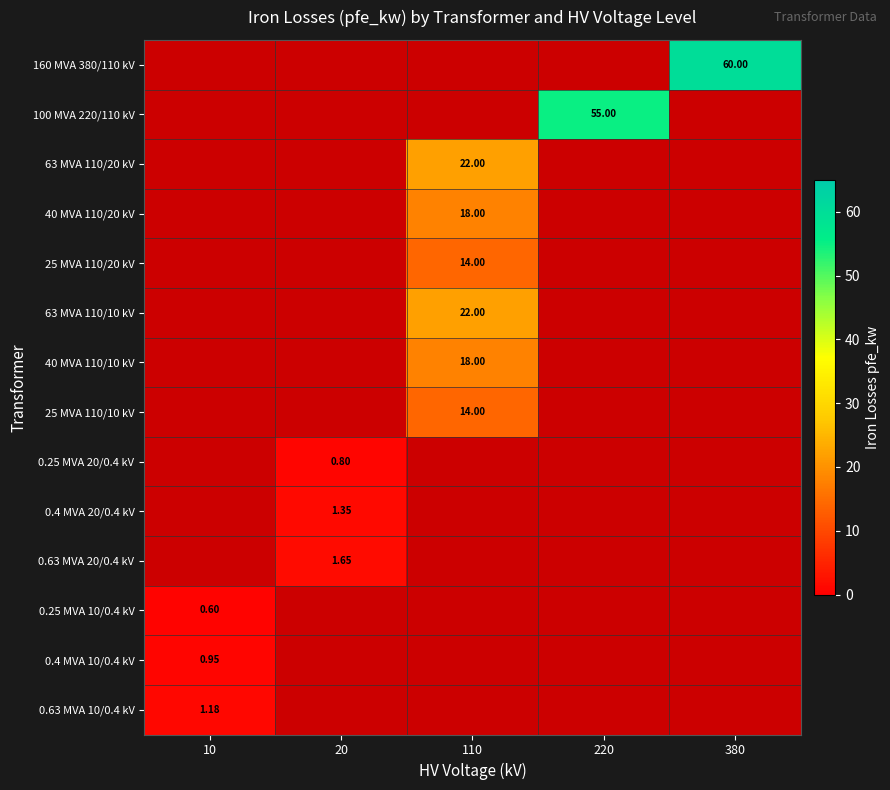

True or false: 0.4 MVA 10/0.4 kV has a value of 1.3 at 10.

False